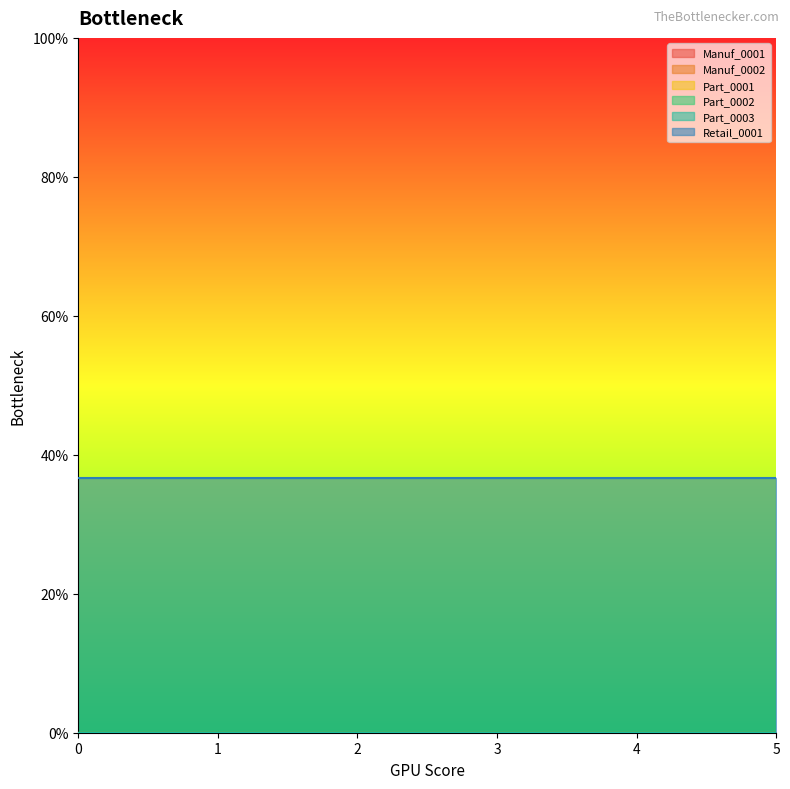

List the labels in order of Part_0003 value, largest first.

0, 1, 2, 3, 4, 5